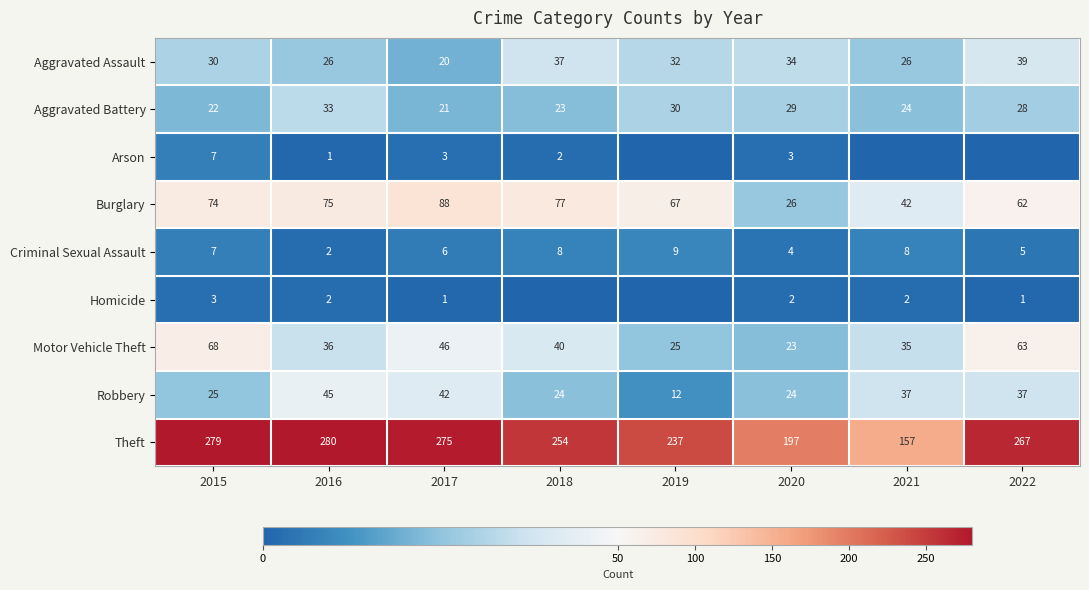

Where is Aggravated Assault nearest to the value 29?

2015